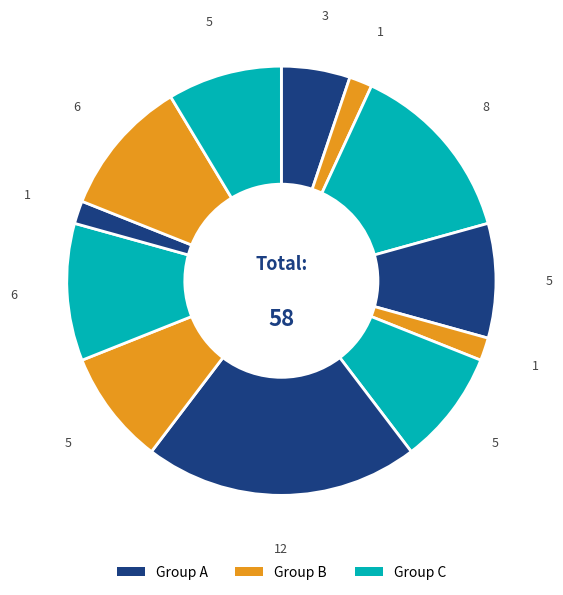

Is there any slice that represents more than half of the pie?

No